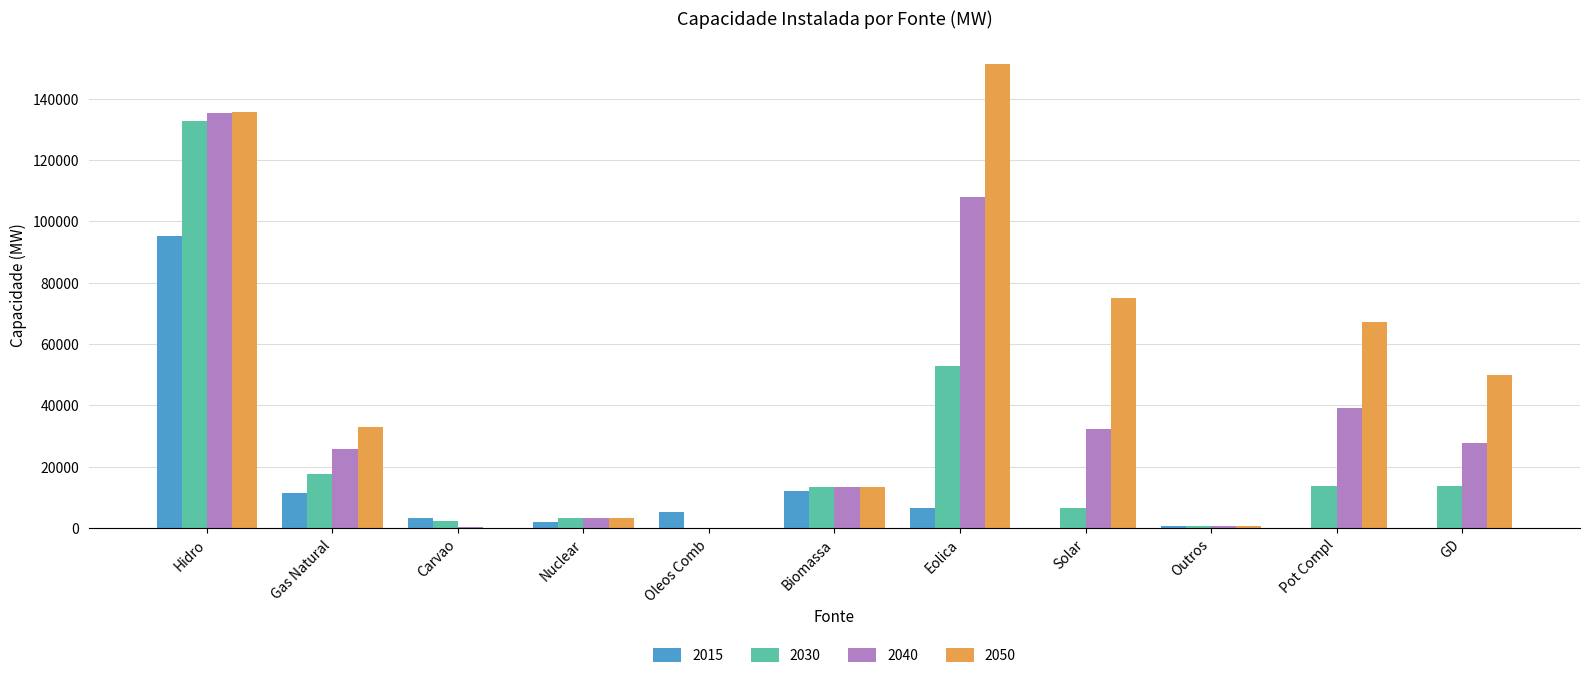

What is the maximum value shown in the chart?

151291